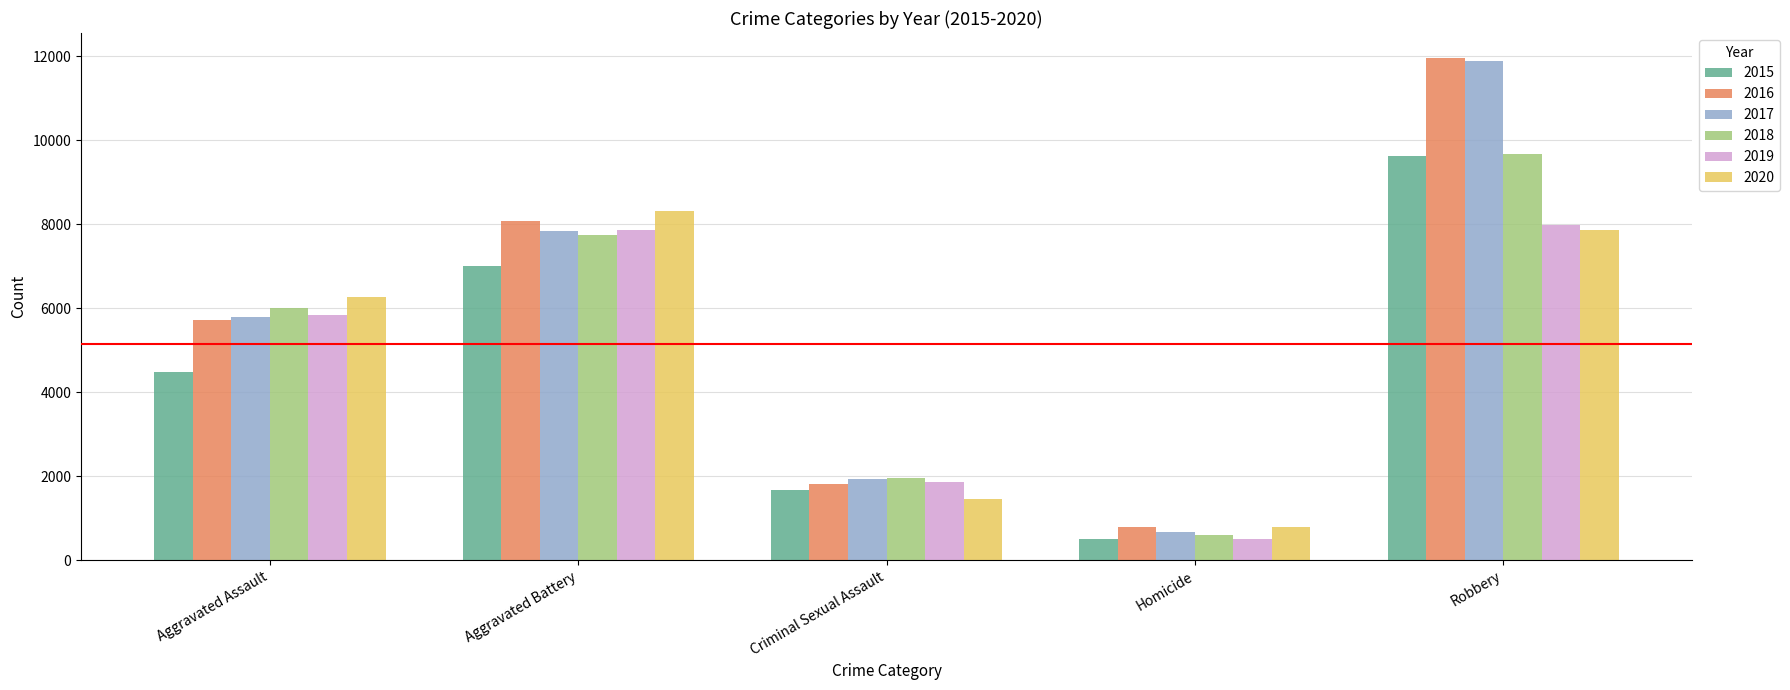

What is the average value of the 2019 series?

4812